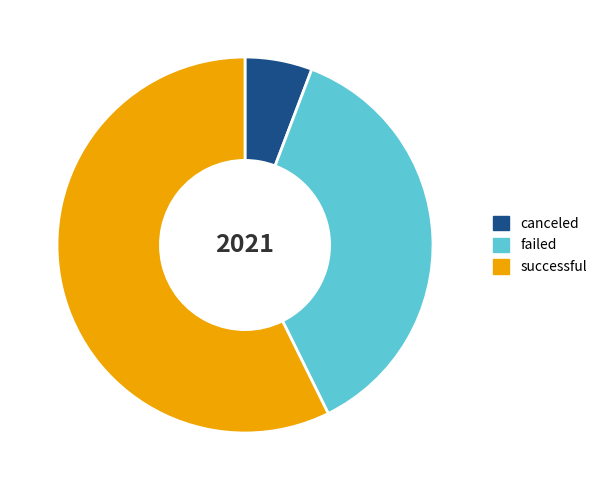

Is the sum of successful and canceled greater than half?

Yes